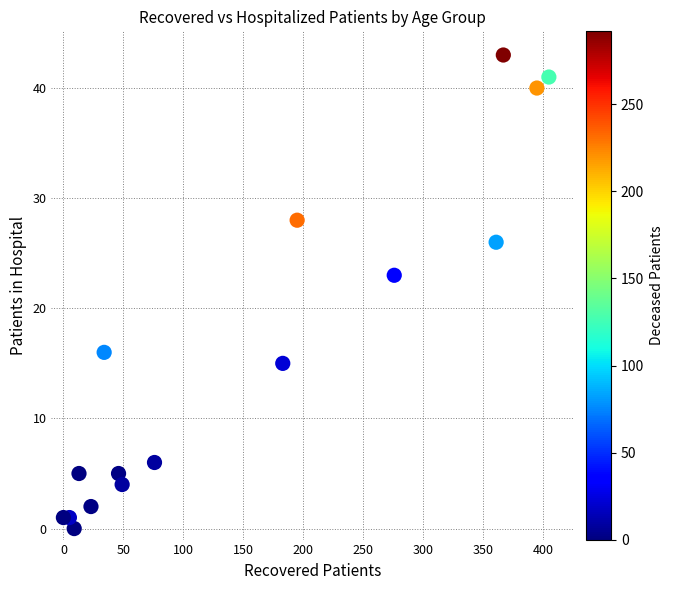

What is the range of Y values (max minus min)?

43